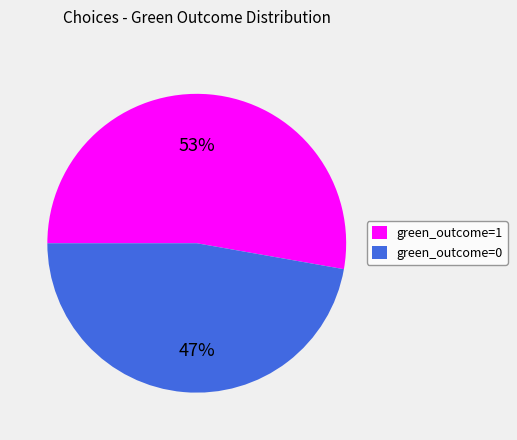

True or false: green_outcome=1 accounts for 62% of the total.

False